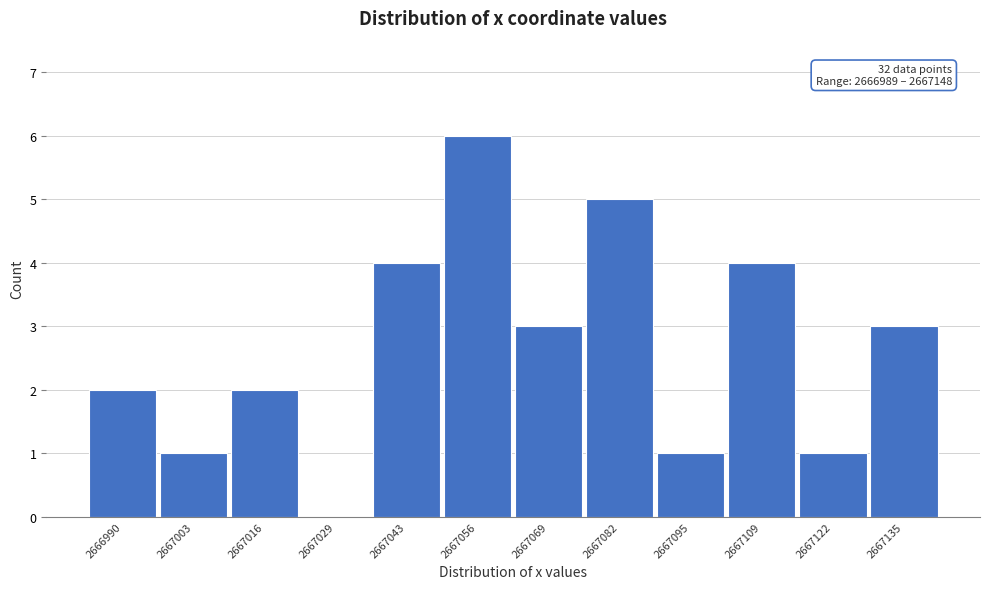

Reading right to left, extract all data points from this chart.

2667135=3	2667122=1	2667109=4	2667095=1	2667082=5	2667069=3	2667056=6	2667043=4	2667029=0	2667016=2	2667003=1	2666990=2